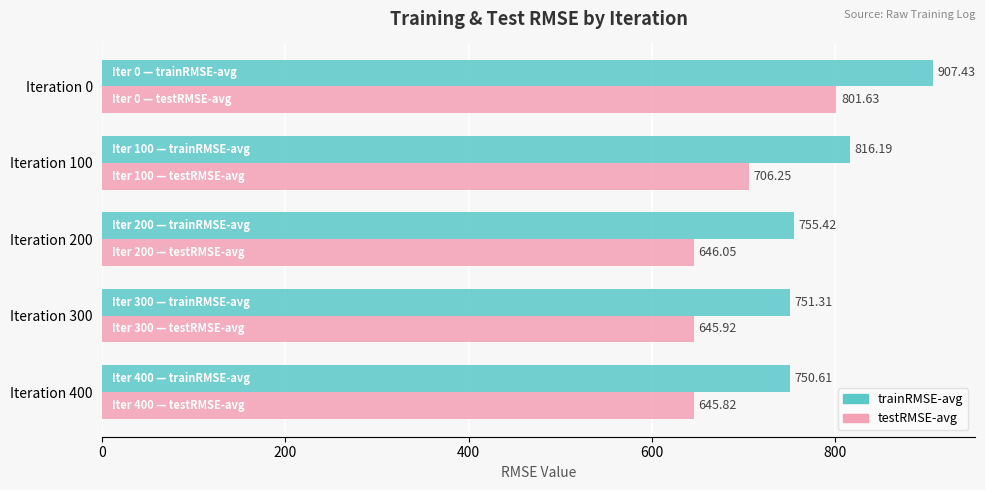

Between Iteration 100 and Iteration 300, which series saw the biggest shift?

trainRMSE-avg